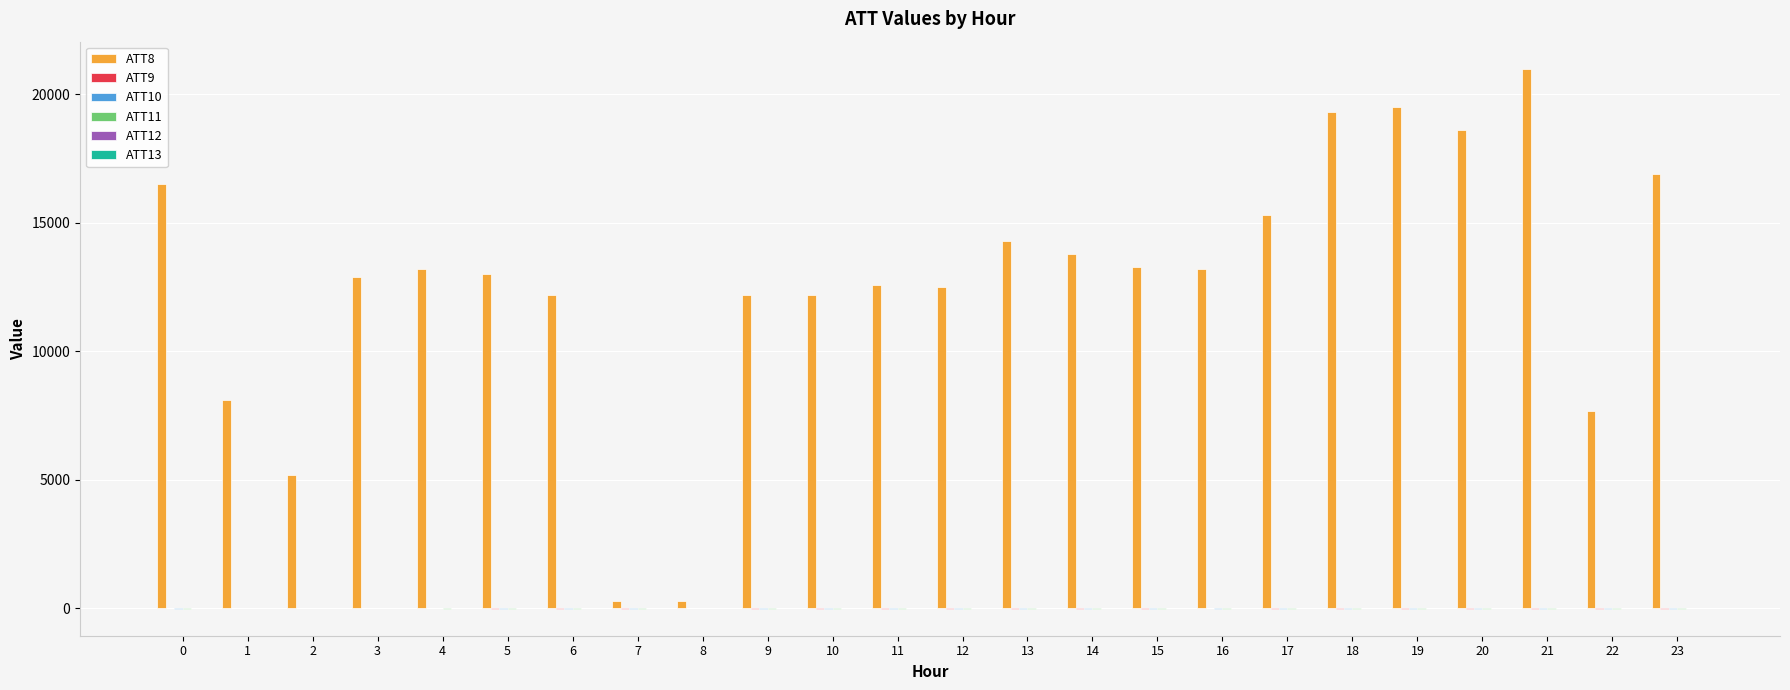

How many series are shown in this chart?

6